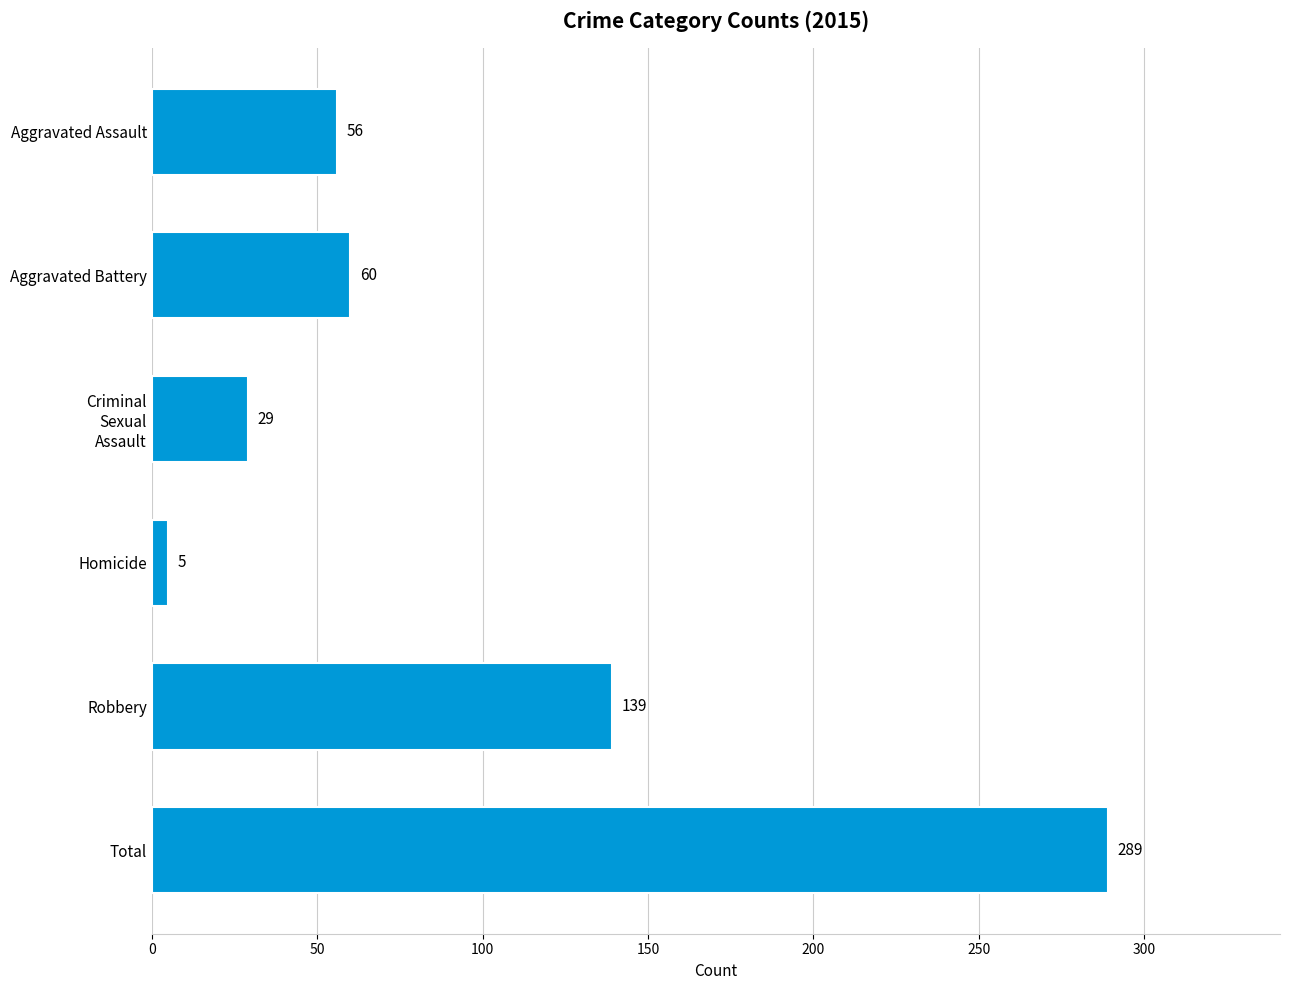

What is the average value?

96